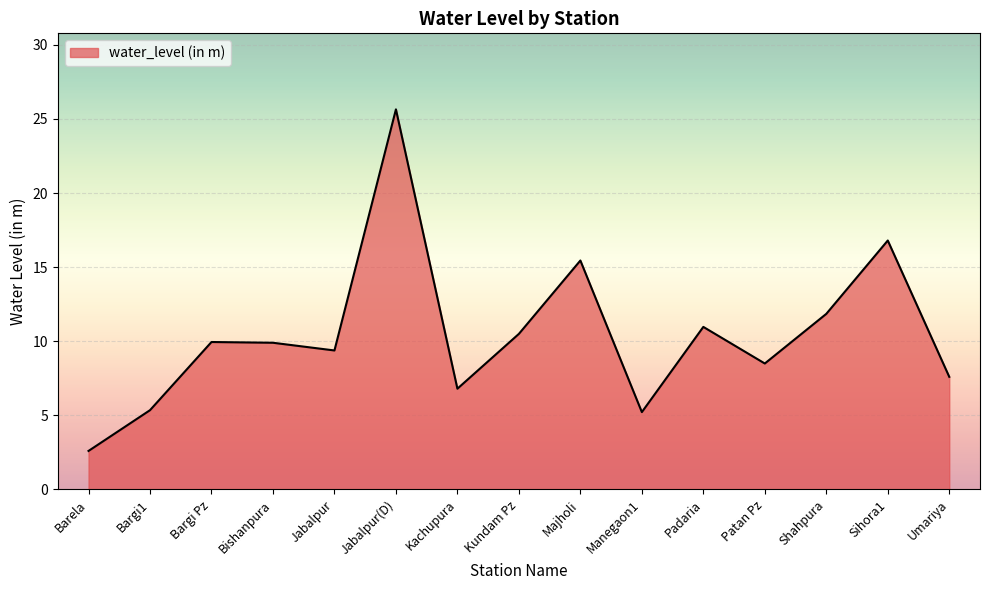

What is the difference between the values at Patan Pz and Kundam Pz?

2.0